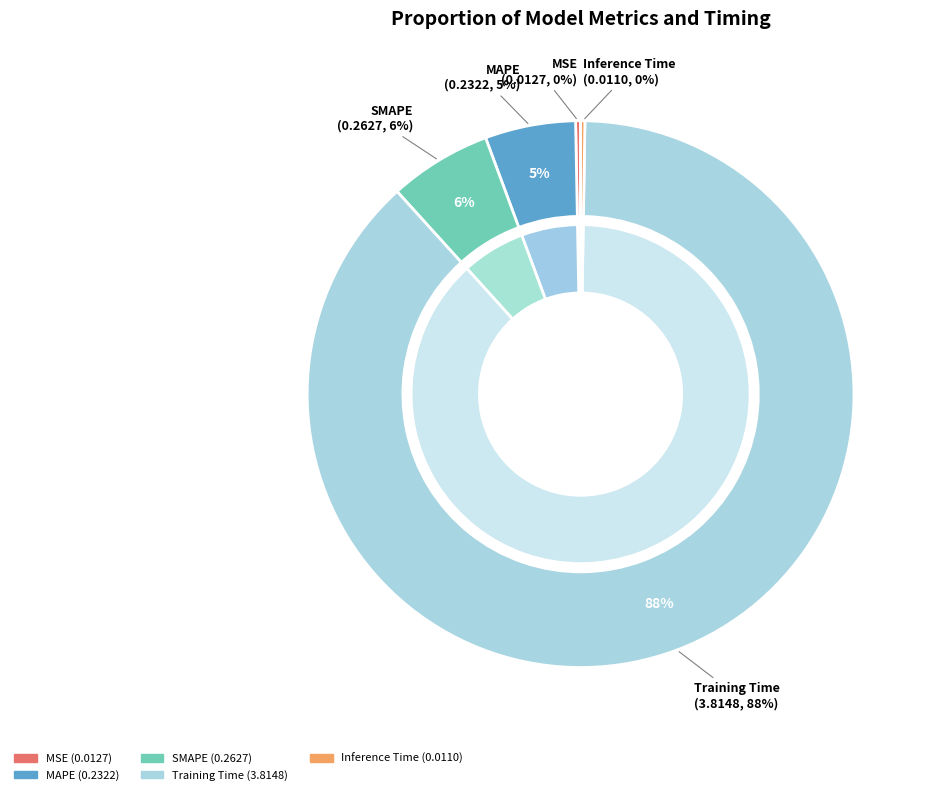

Which slice is the smallest?

Inference Time